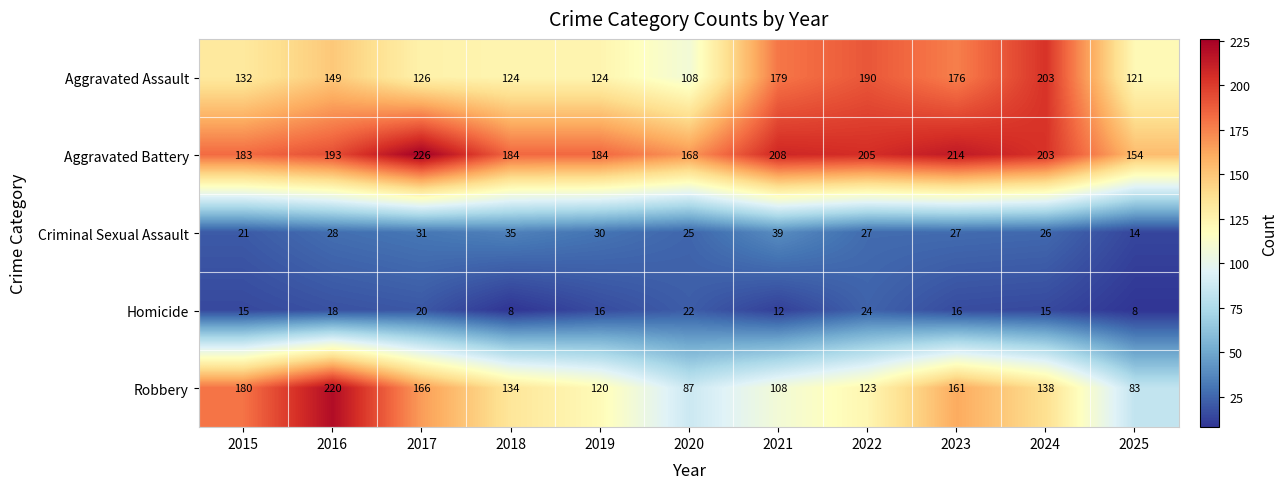

At which label does Robbery first exceed 134?

2015